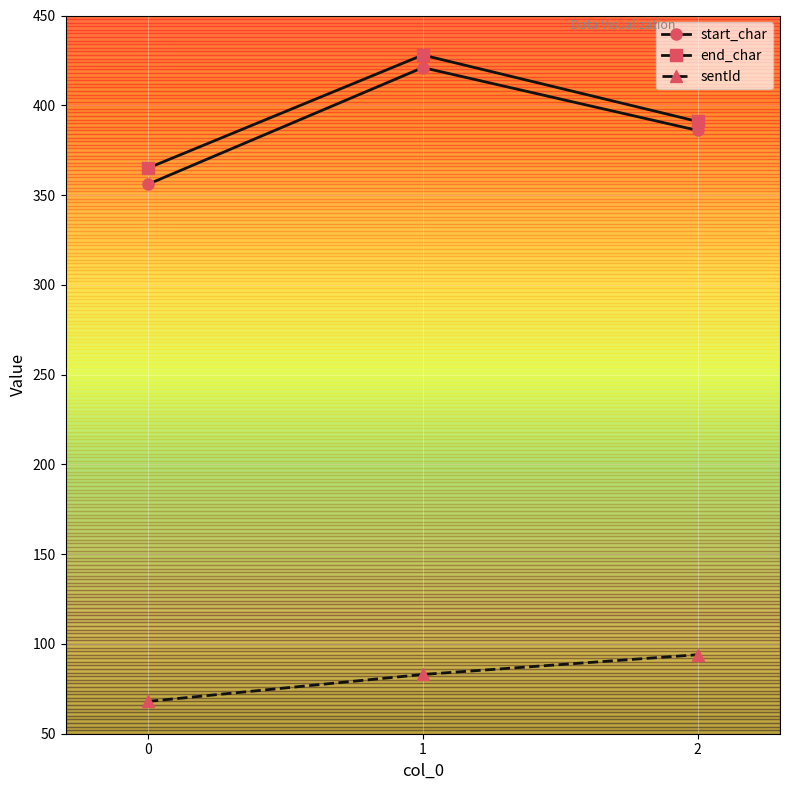

What is the average value of the start_char series?

388